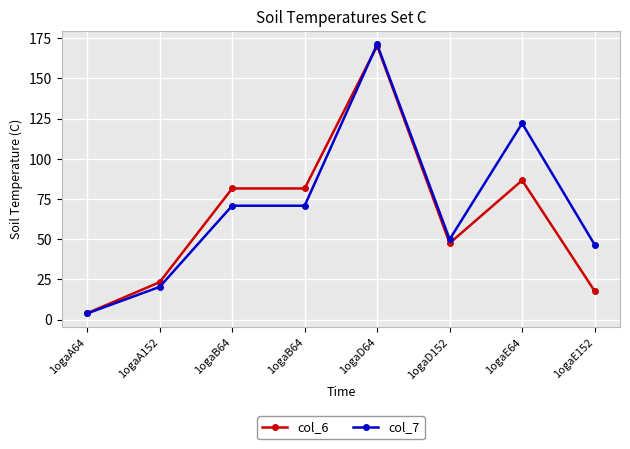

In col_6, how many points are higher than both neighbors (excluding endpoints)?

2